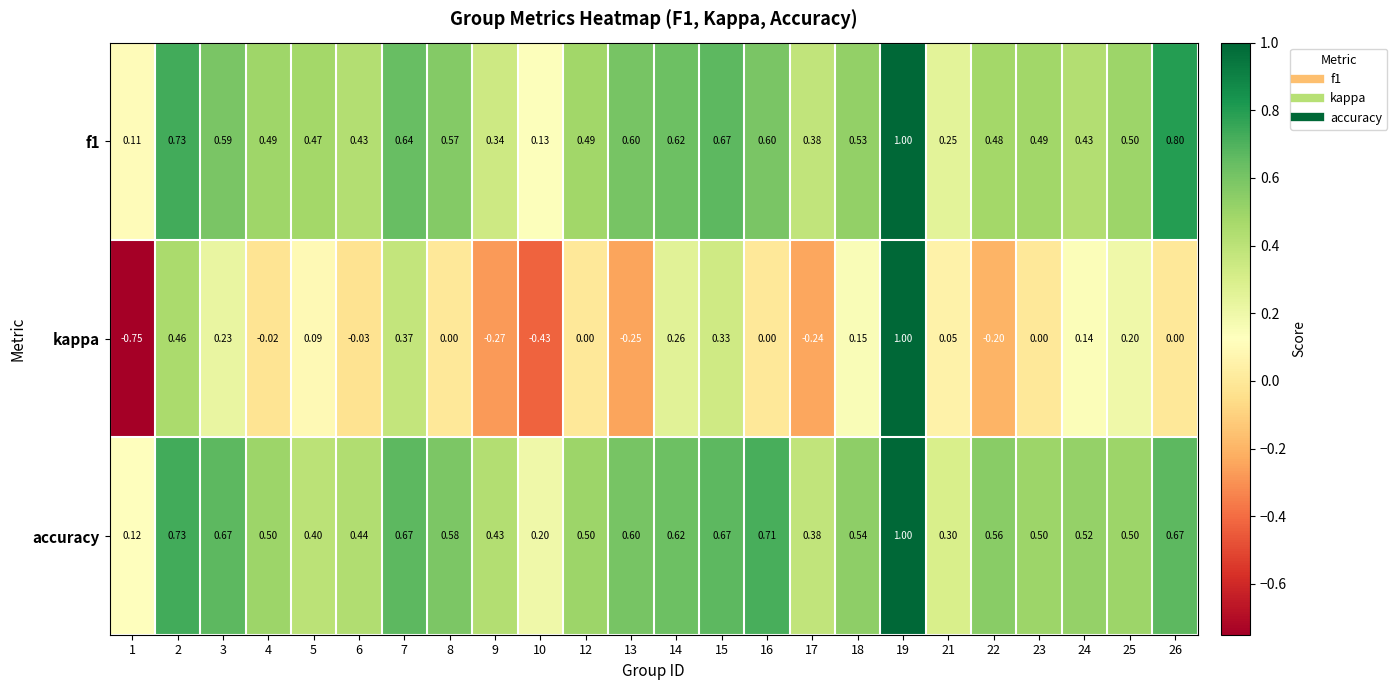

Which series has the largest range (max minus min)?

kappa